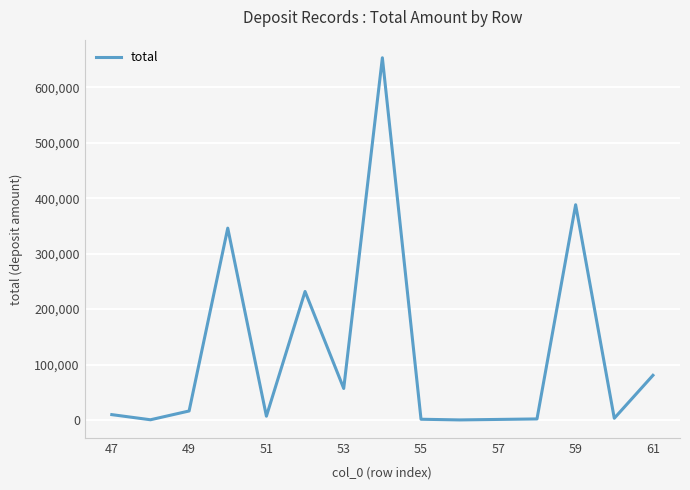

How many lines are shown in the chart?

1